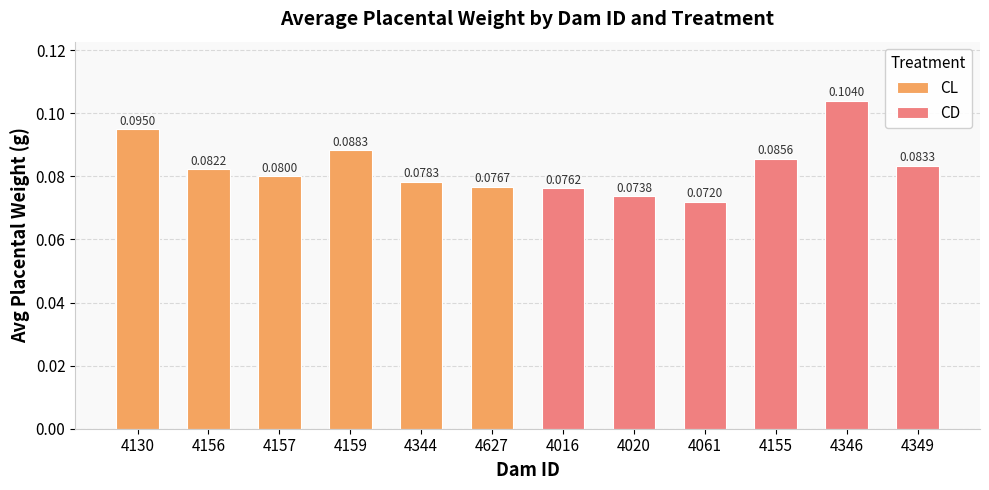

Are the bars grouped side by side (vs. stacked)?

Yes